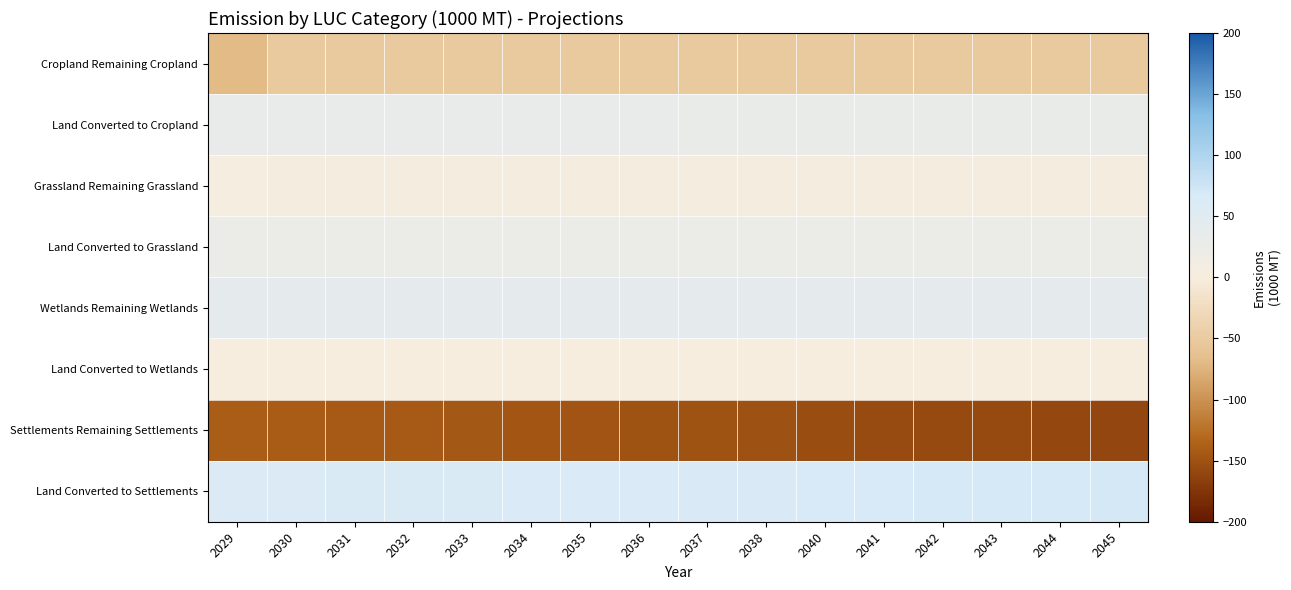

Which series has the widest spread of values?

Settlements Remaining Settlements